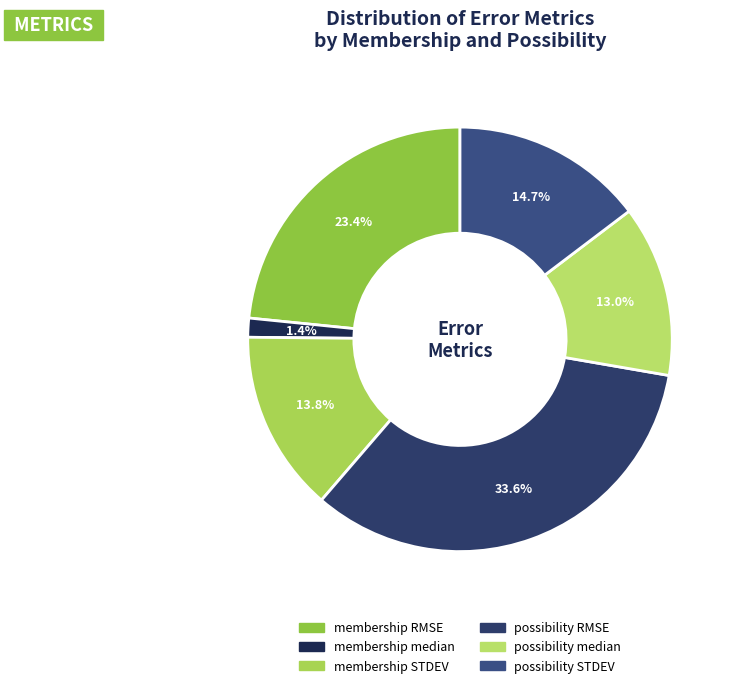

Which category has the smallest portion of the pie?

membership median